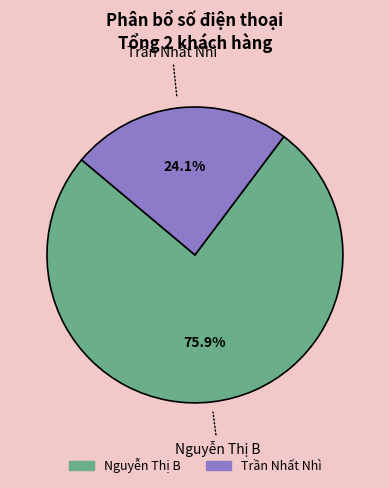

Count the number of slices in the pie.

2